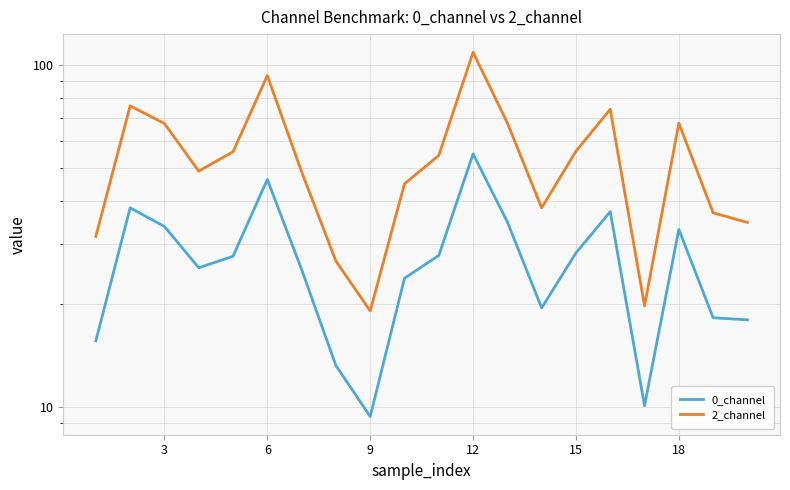

The 0_channel series shows 7.5 at 13. True or false?

False